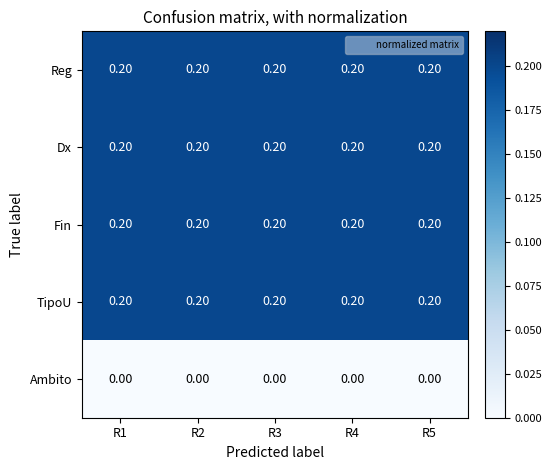

What is the sum of all TipoU values?

1.0